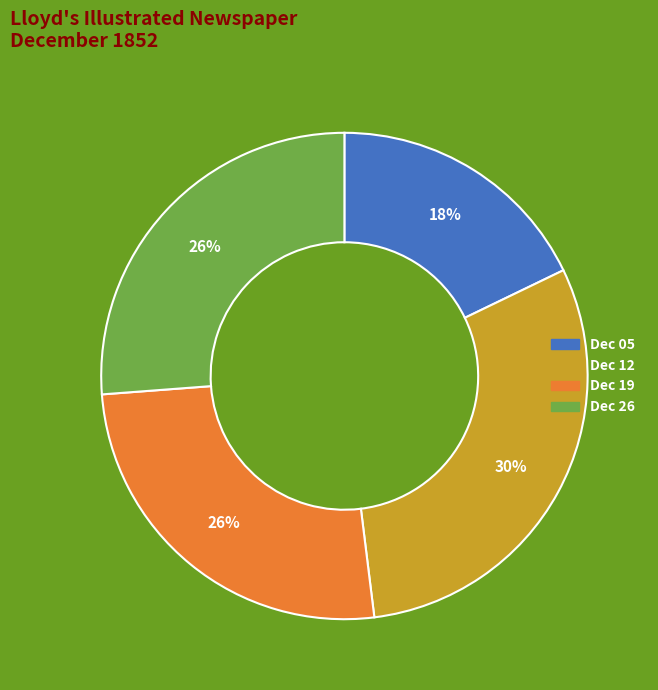

How many slices are in this pie chart?

4